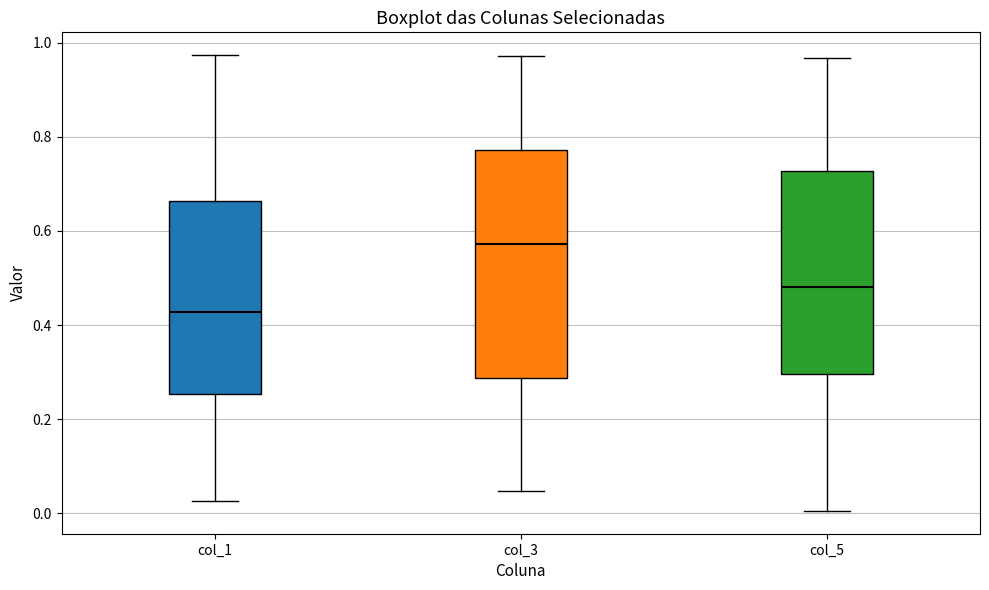

Reading left to right, read every box against the y-axis: the position of its median line, the range the box covers, and the ends of its whiskers. The values are not printed on the chart, so give them approximately, as read against the axis.

col_1: median 0.42, box 0.26 to 0.66, whiskers 0.02 to 0.98
col_3: median 0.58, box 0.28 to 0.78, whiskers 0.04 to 0.98
col_5: median 0.48, box 0.30 to 0.72, whiskers 0.00 to 0.96